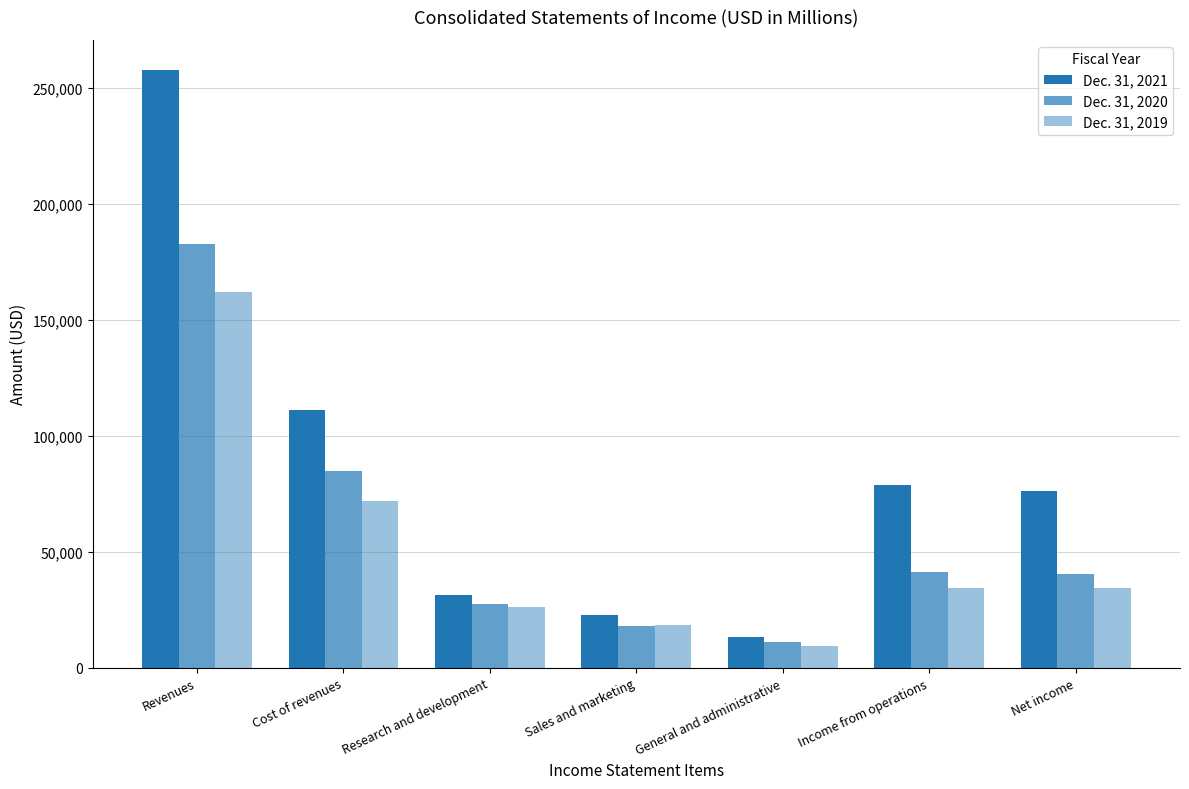

At which label does Dec. 31, 2021 first exceed 76033?

Revenues